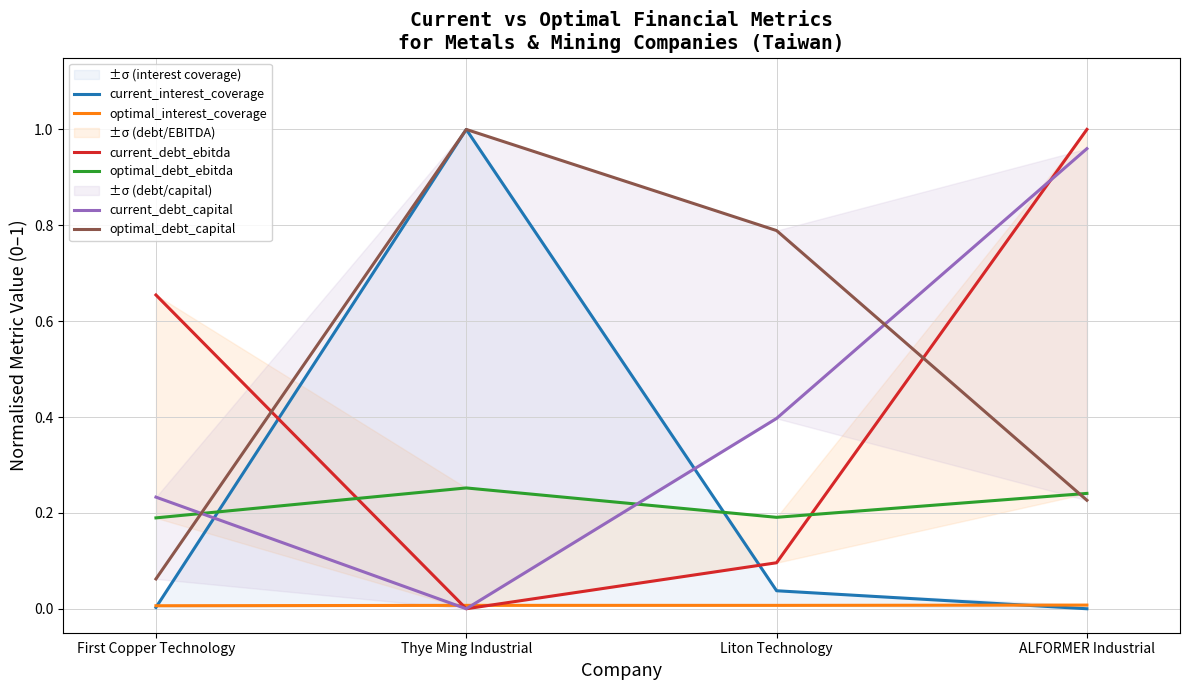

What is the label of the 3rd point from the right?

Thye Ming Industrial